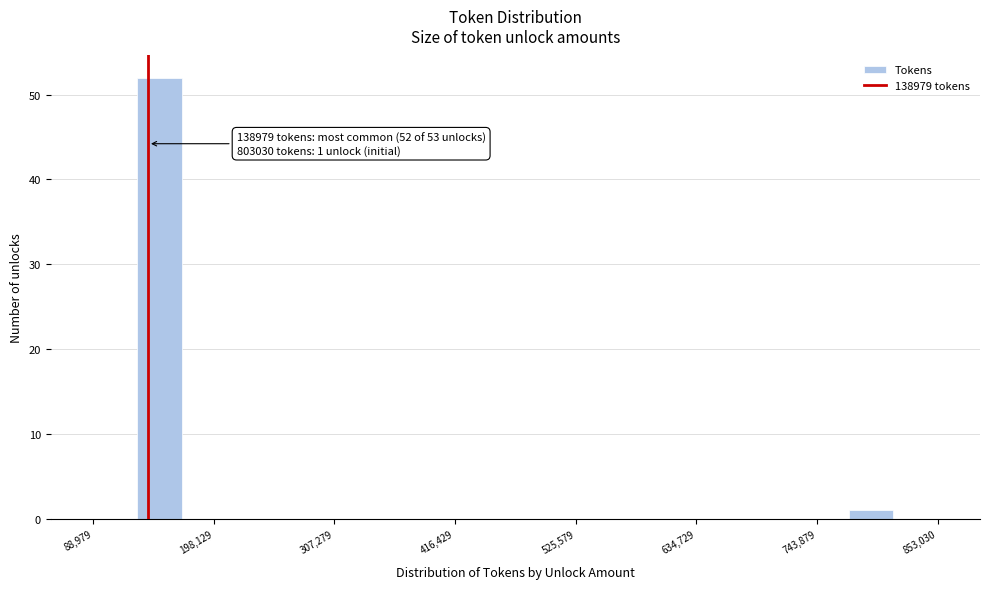

Around what value on the x-axis is the tallest bar? Give the approximate position of its centre, as read against the axis.

140000